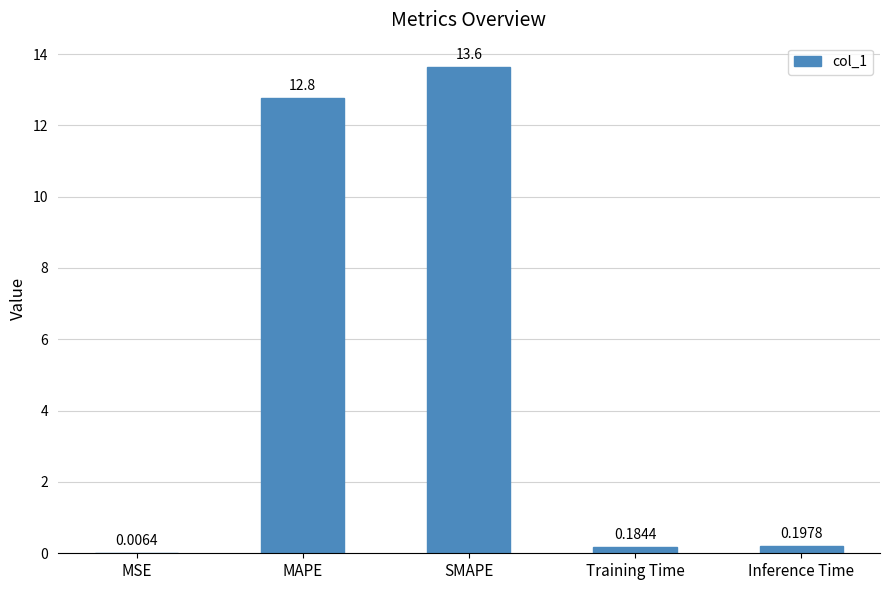

What is the sum of all values?

26.8